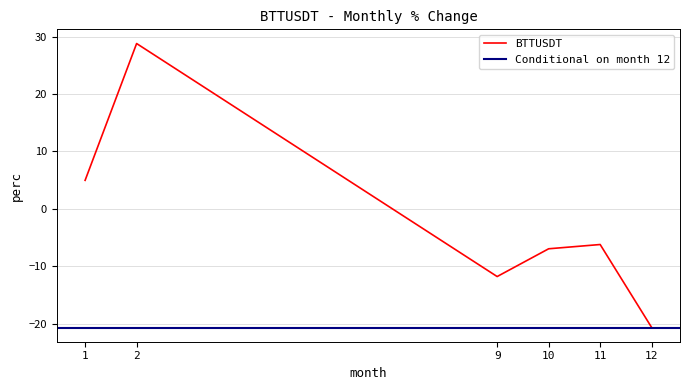

What is the difference between the maximum and second lowest values?

40.5